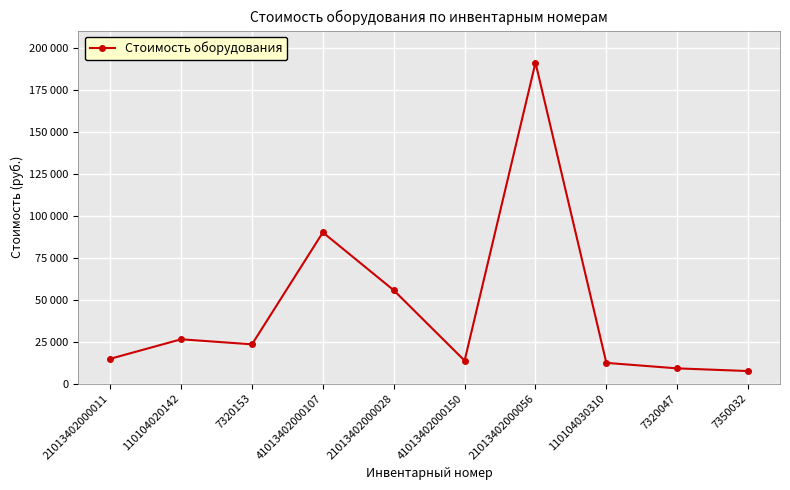

Reading left to right, what are all the values shown in this chart?

21013402000011=14800.0	110104020142=26400.0	7320153=23400.0	41013402000107=90000.0	21013402000028=55580.0	41013402000150=13700.0	21013402000056=191000.0	110104030310=12366.9	7320047=9100.0	7350032=7500.0